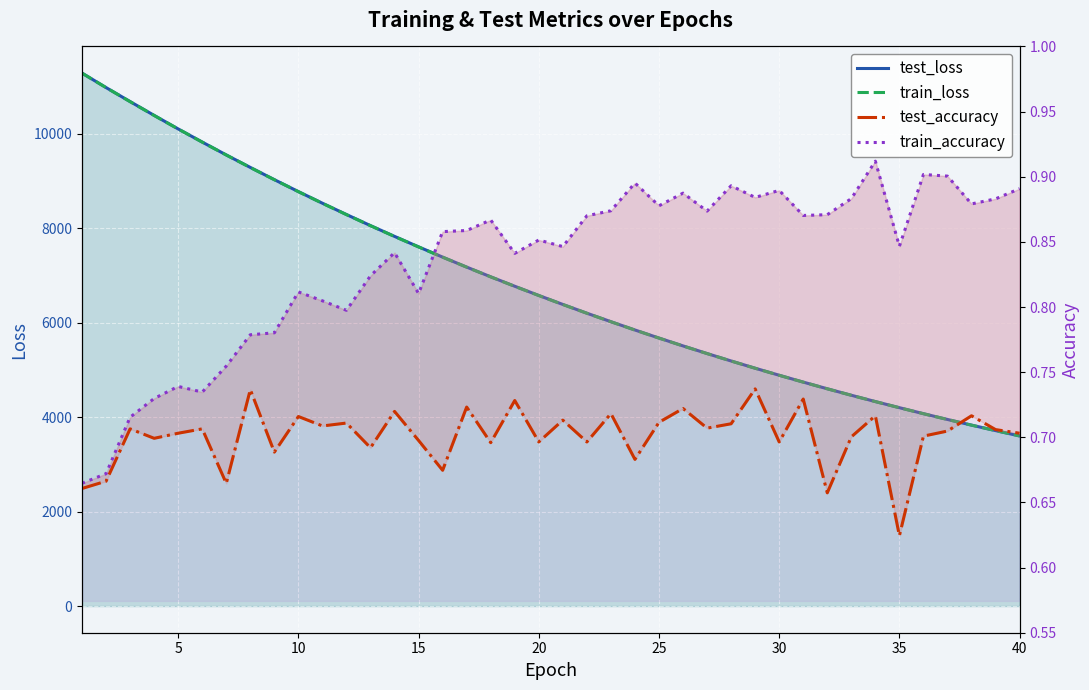

What is the value of the test_loss point at the 4th from the left?

10391.6